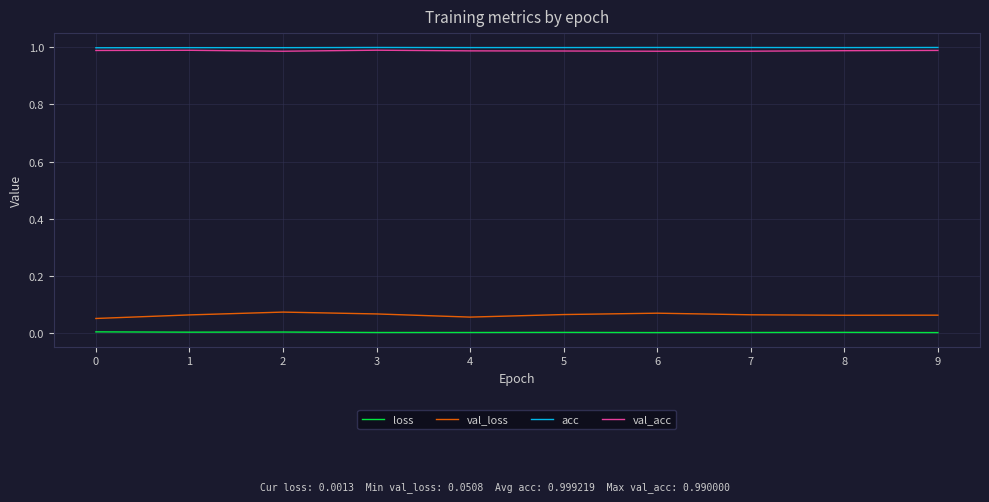

True or false: val_acc and val_loss intersect in this chart.

False